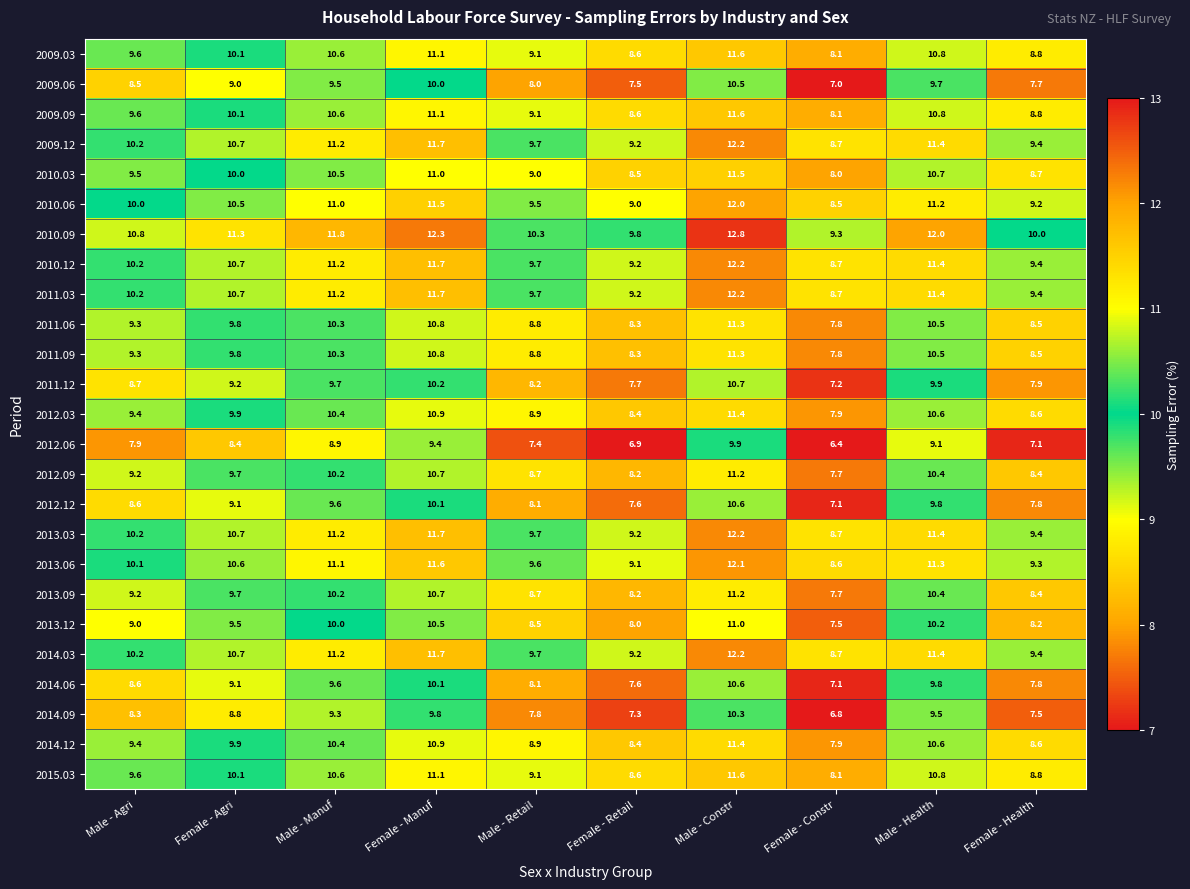

Where does the 2014.12 series first go above 9?

Male - Agri